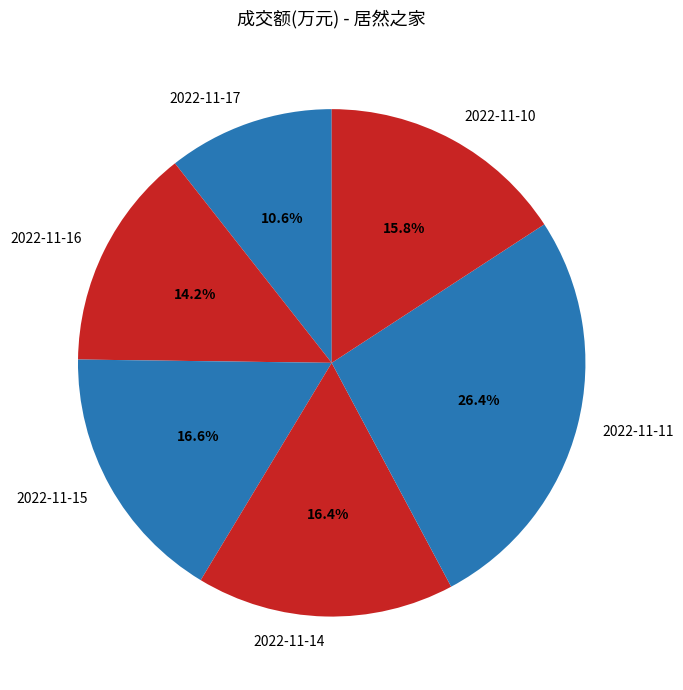

Between 2022-11-11 and 2022-11-15, which is larger?

2022-11-11